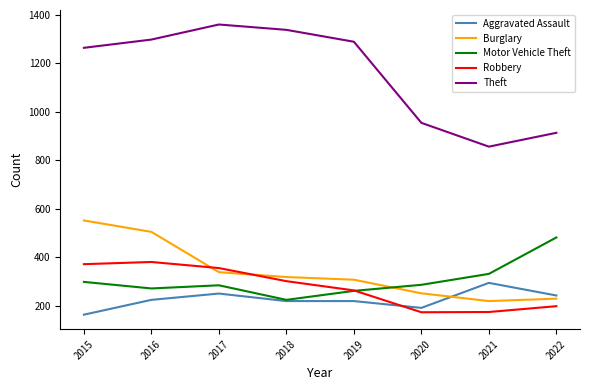

Which series has the largest total across all categories?

Theft